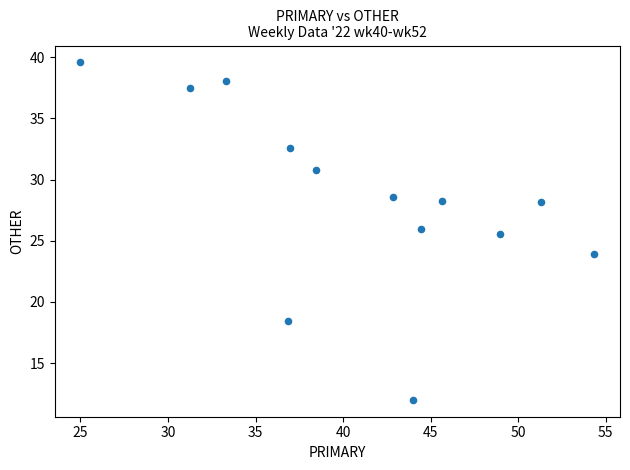

What is the range of Y values (max minus min)?

27.6